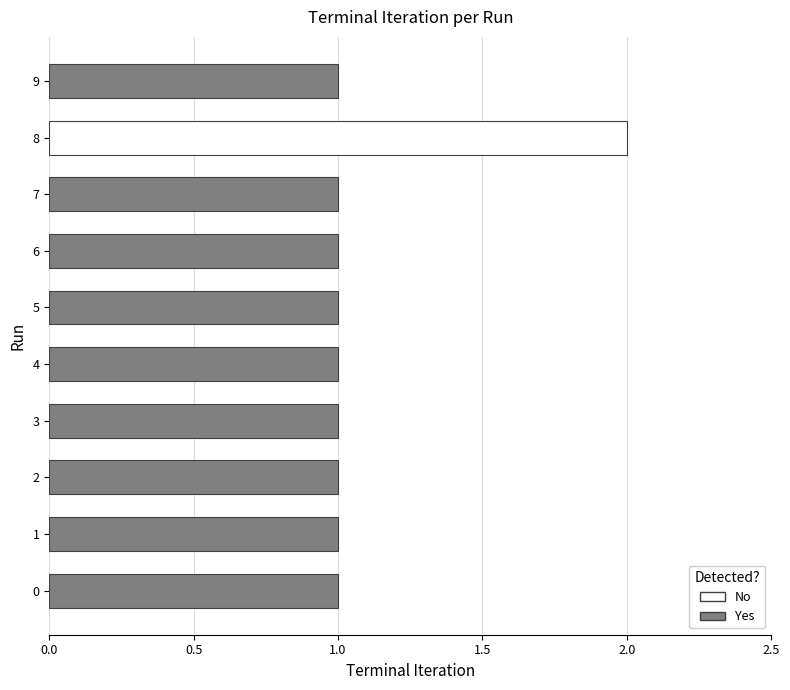

What is the sum of all values?

11